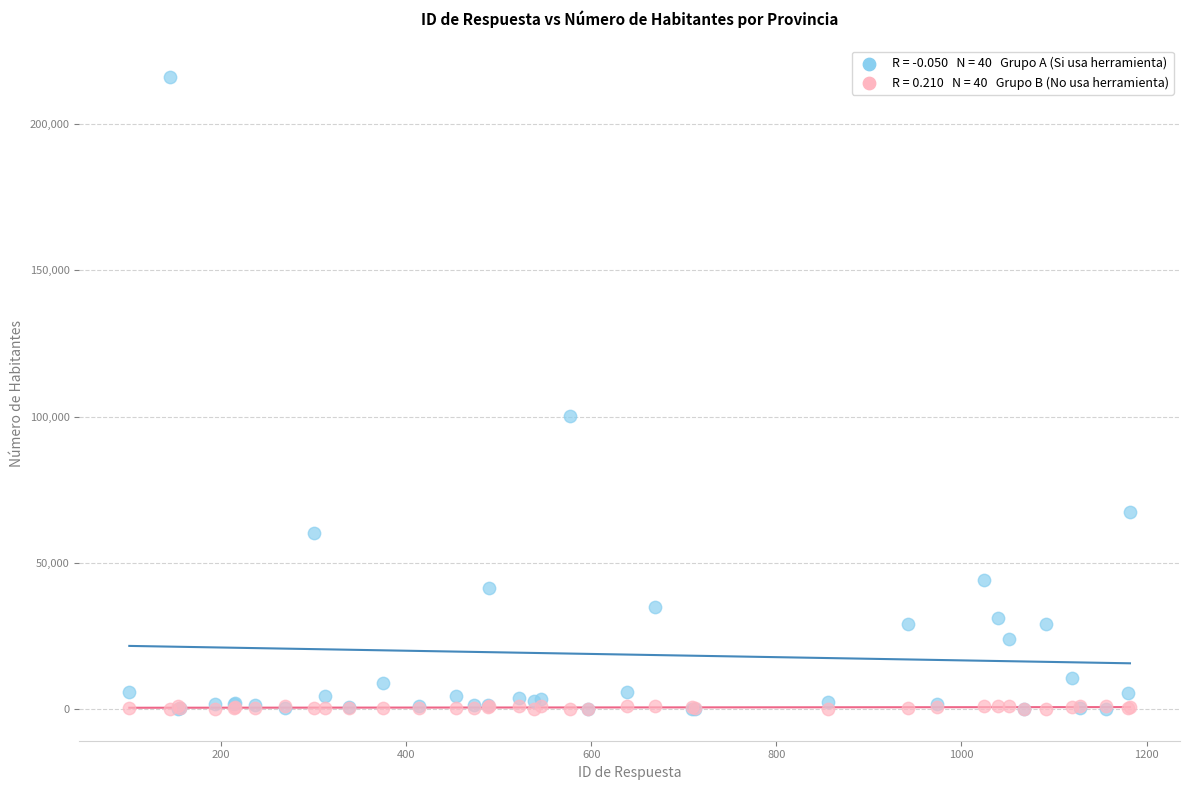

Across all series, what Y value is closest to 108057?

100313